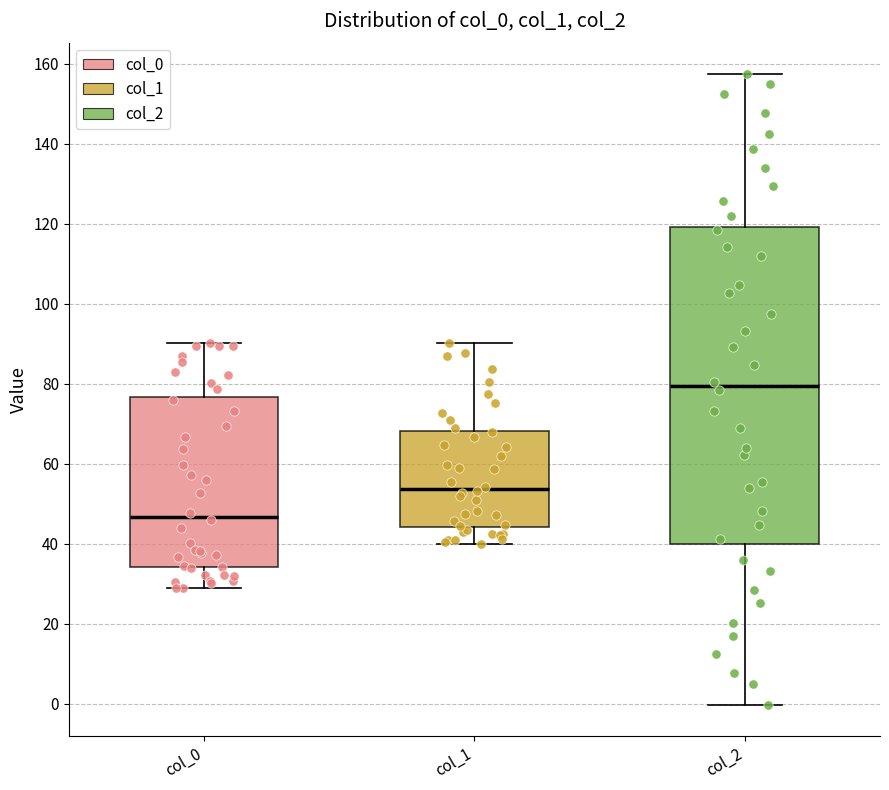

Reading left to right, read every box against the y-axis: the position of its median line, the range the box covers, and the ends of its whiskers. The values are not printed on the chart, so give them approximately, as read against the axis.

col_0: median 46, box 34 to 76, whiskers 28 to 90
col_1: median 54, box 44 to 68, whiskers 40 to 90
col_2: median 80, box 40 to 120, whiskers 0 to 158